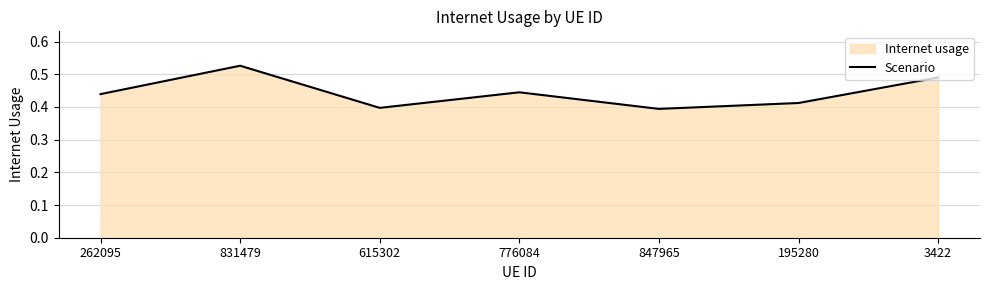

Which category has the highest value across all series?

831479